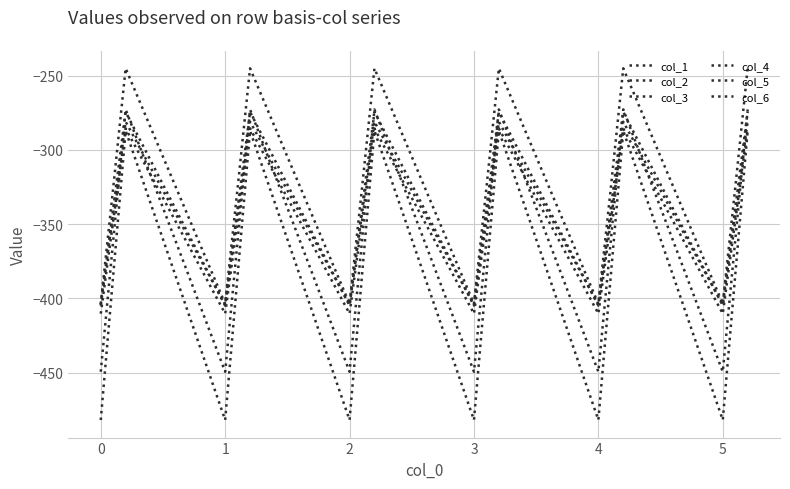

Does the chart have visible grid lines?

Yes